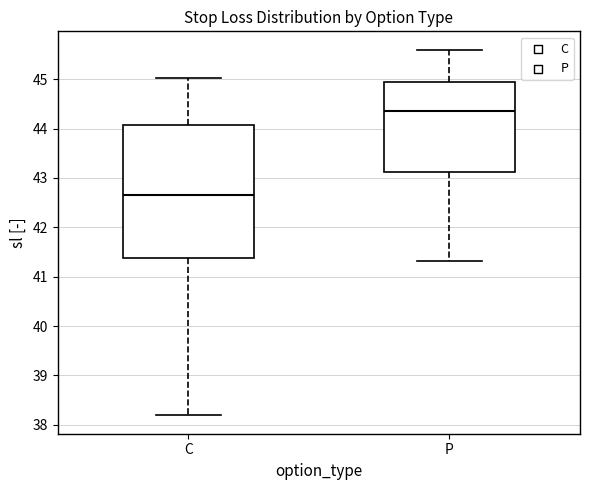

Reading left to right, read every box against the y-axis: the position of its median line, the range the box covers, and the ends of its whiskers. The values are not printed on the chart, so give them approximately, as read against the axis.

C: median 42.7, box 41.4 to 44.1, whiskers 38.2 to 45.0
P: median 44.4, box 43.1 to 44.9, whiskers 41.3 to 45.6